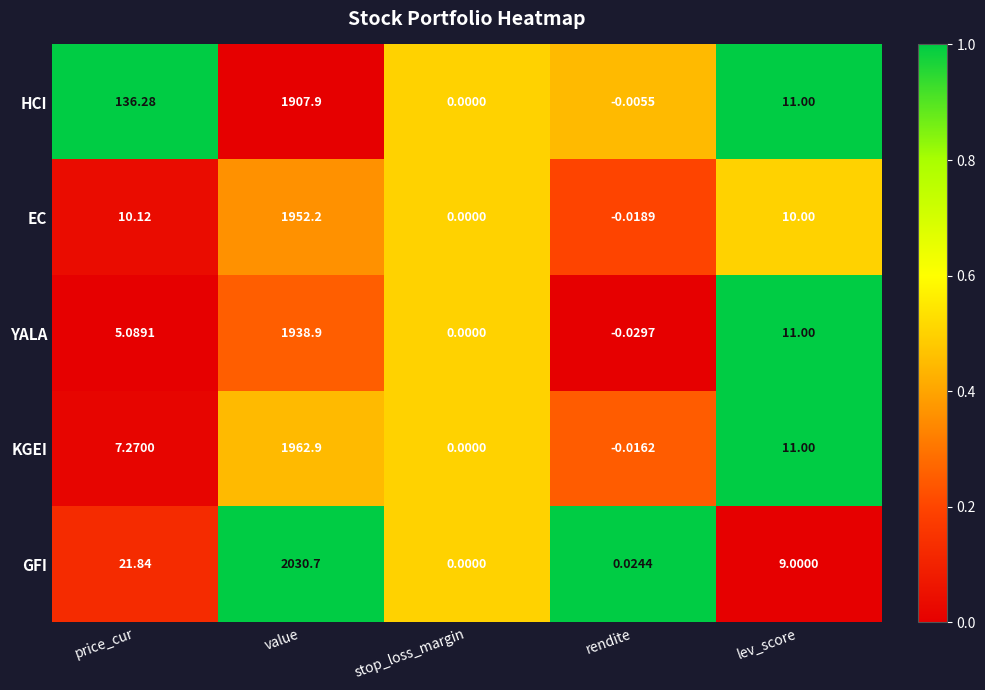

Which series changed the most between price_cur and rendite?

HCI